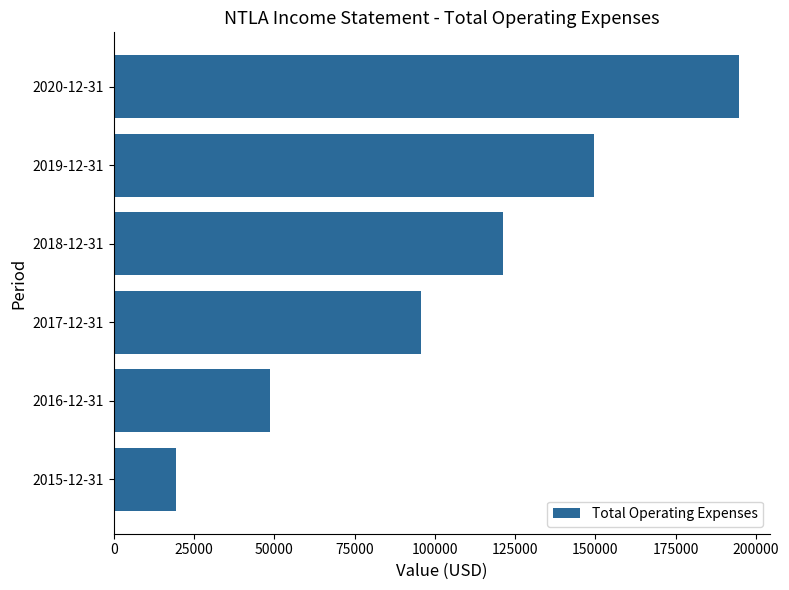

Approximately how many times larger is the value at 2016-12-31 compared to 2015-12-31?

2.5